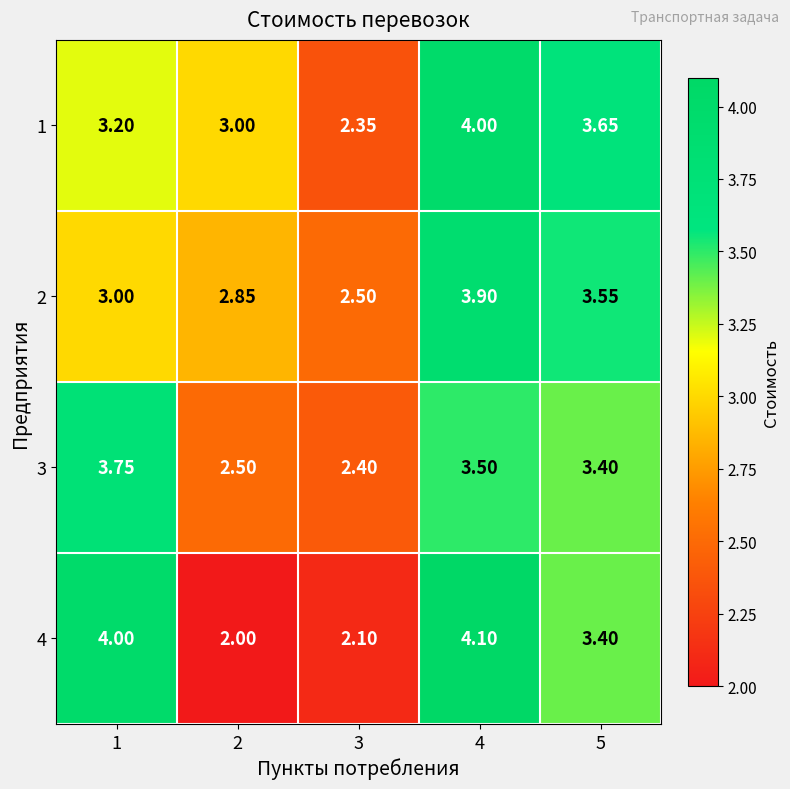

At how many categories does at least one series exceed 2?

5